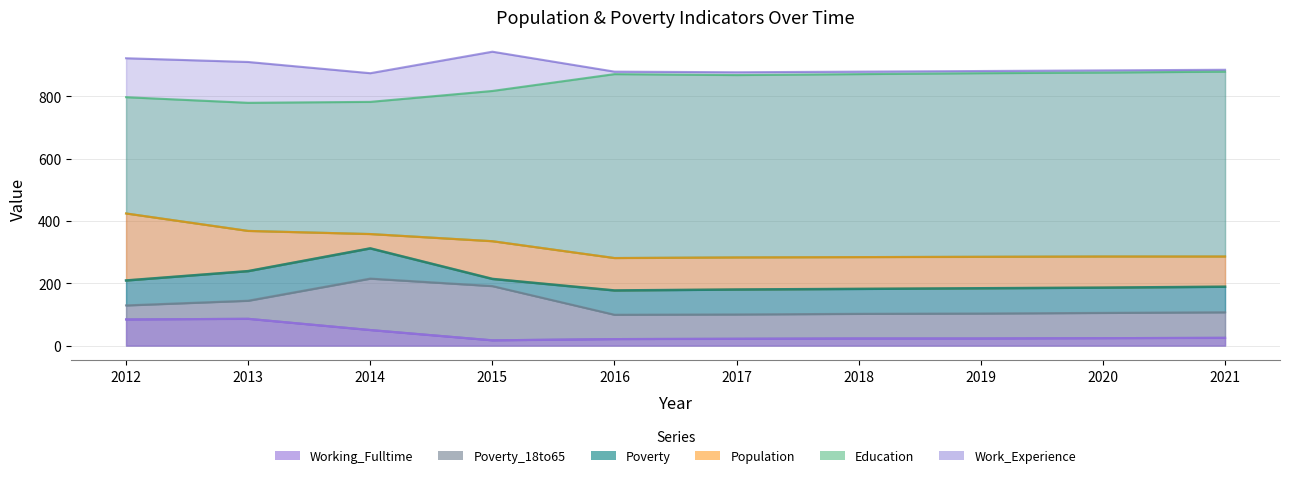

How many data points in Poverty_18to65 are above 107?

4